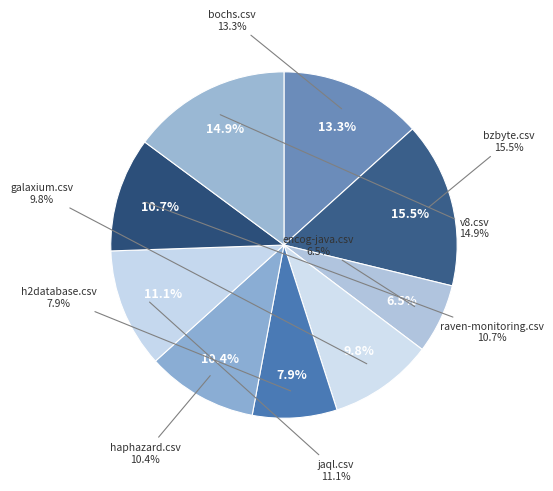

True or false: v8.csv accounts for 2% of the total.

False